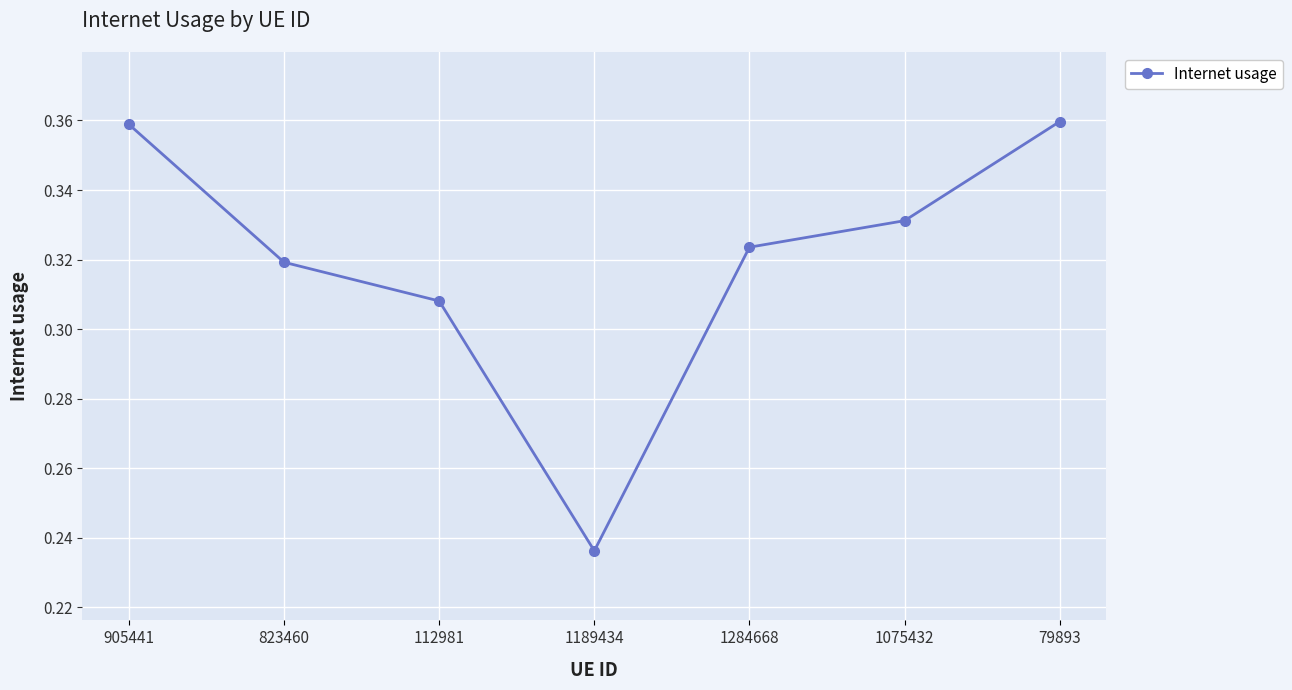

Count the values in the range 0 to 1.

7